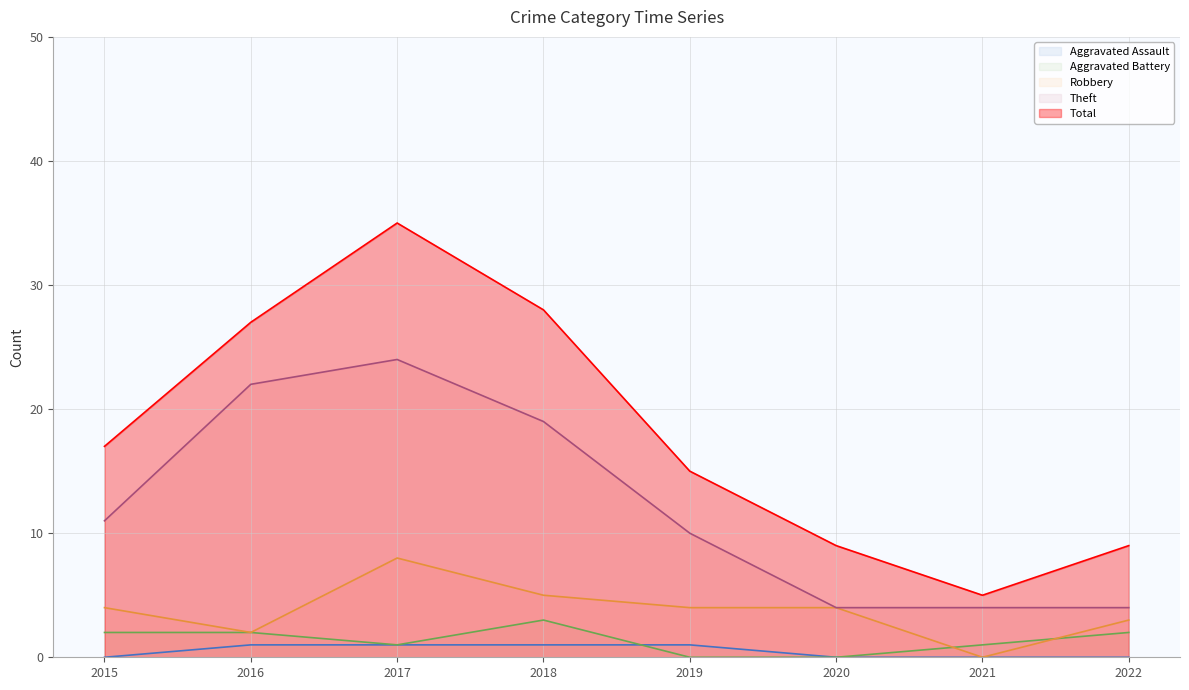

Reading right to left, extract all data points from this chart.

Aggravated Assault: 2022=0	2021=0	2020=0	2019=1	2018=1	2017=1	2016=1	2015=0
Aggravated Battery: 2022=2	2021=1	2020=0	2019=0	2018=3	2017=1	2016=2	2015=2
Robbery: 2022=3	2021=0	2020=4	2019=4	2018=5	2017=8	2016=2	2015=4
Theft: 2022=4	2021=4	2020=4	2019=10	2018=19	2017=24	2016=22	2015=11
Total: 2022=9	2021=5	2020=9	2019=15	2018=28	2017=35	2016=27	2015=17